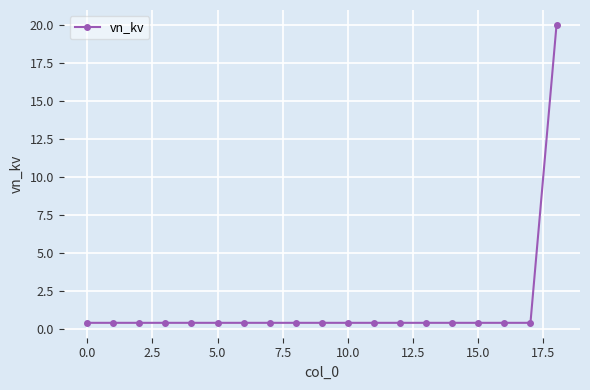

What is the greatest value displayed?

20.0